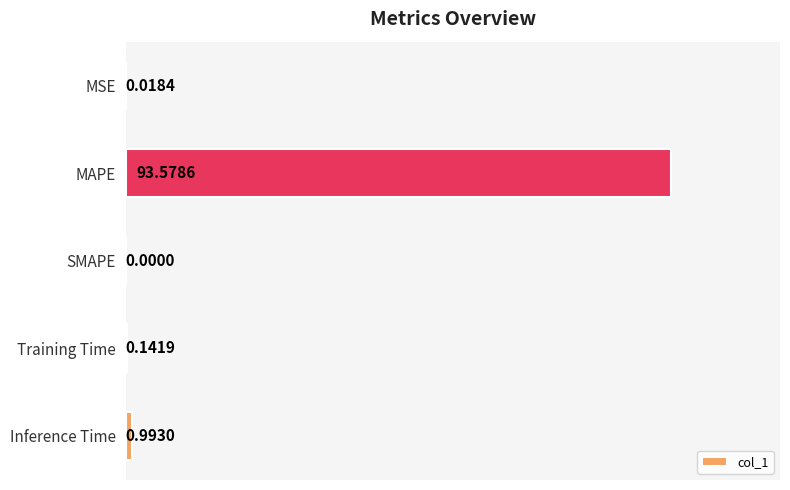

At which label is the value closest to 46?

Inference Time